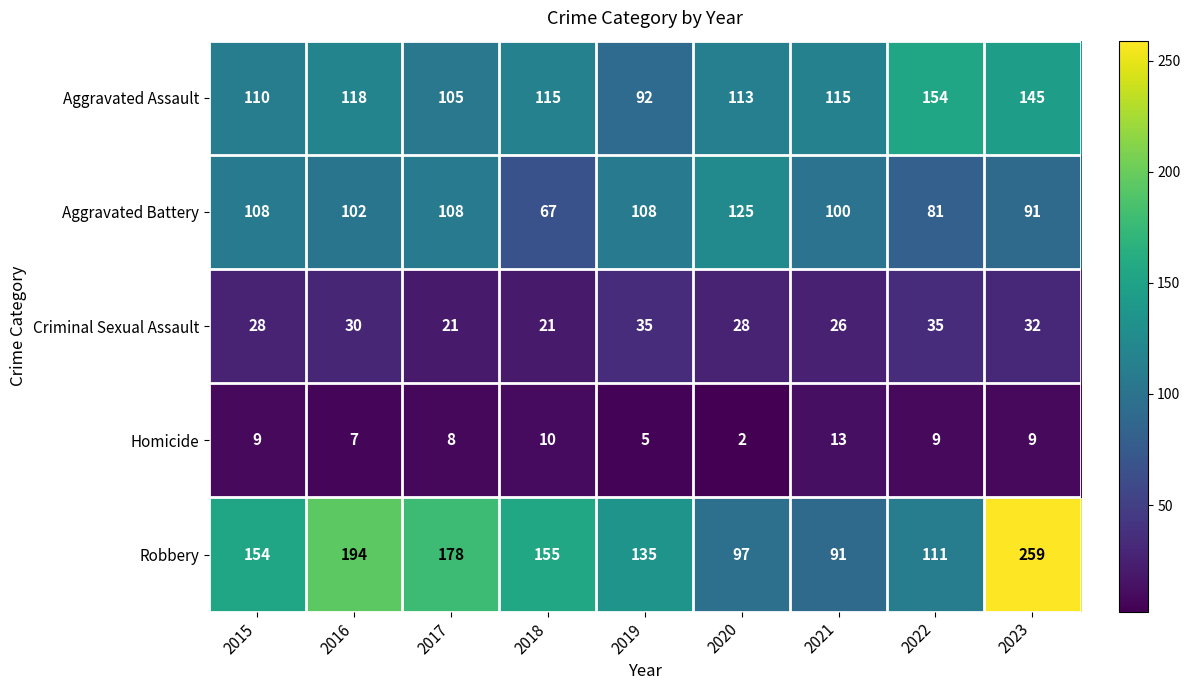

What is the sum of the Homicide values at 2015 and 2016?

16